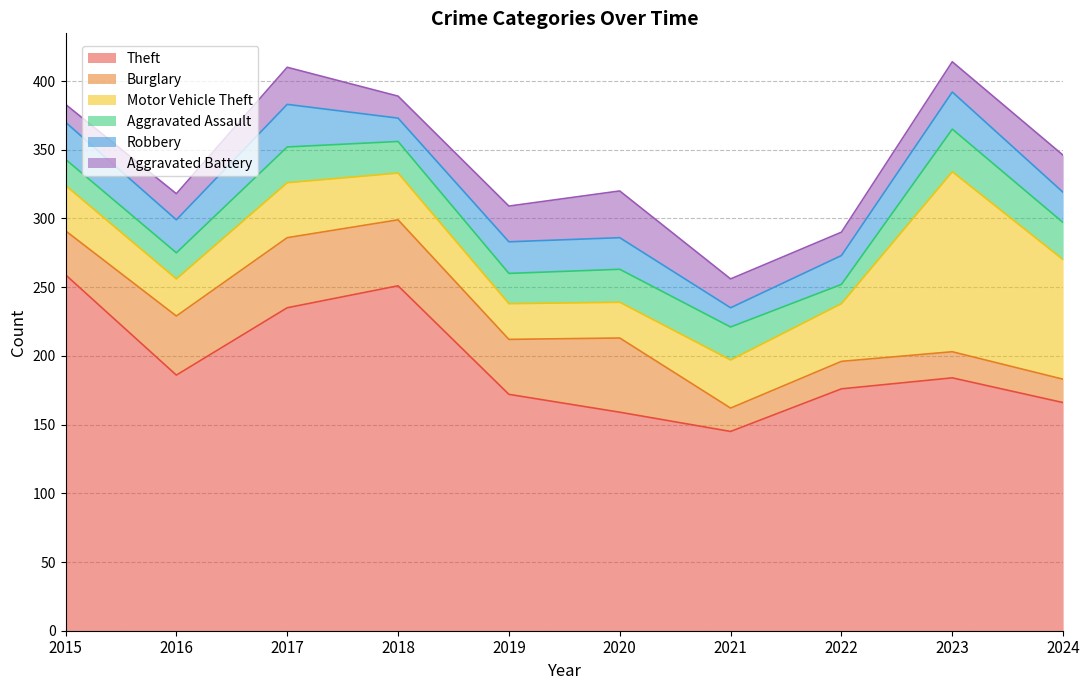

What are all the series names shown in the legend?

Theft, Burglary, Motor Vehicle Theft, Aggravated Assault, Robbery, Aggravated Battery